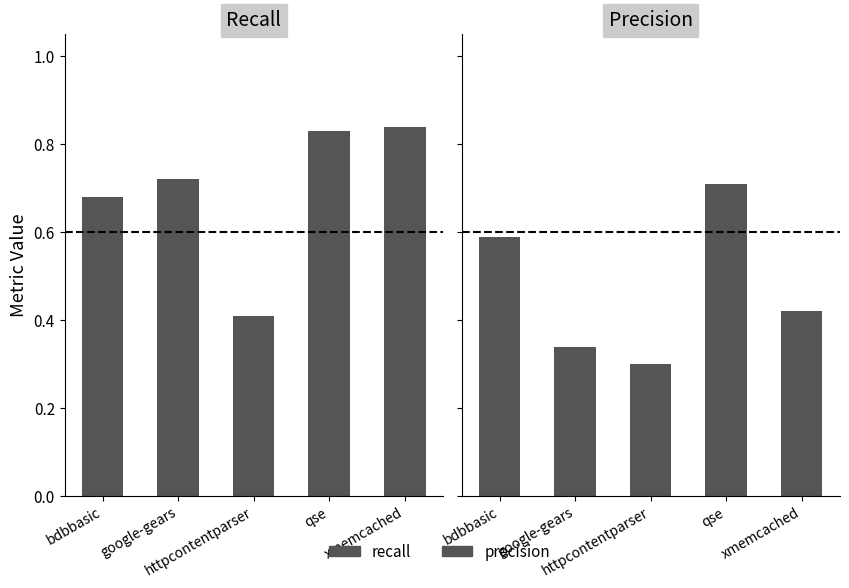

What is the sum of all precision values?

2.4